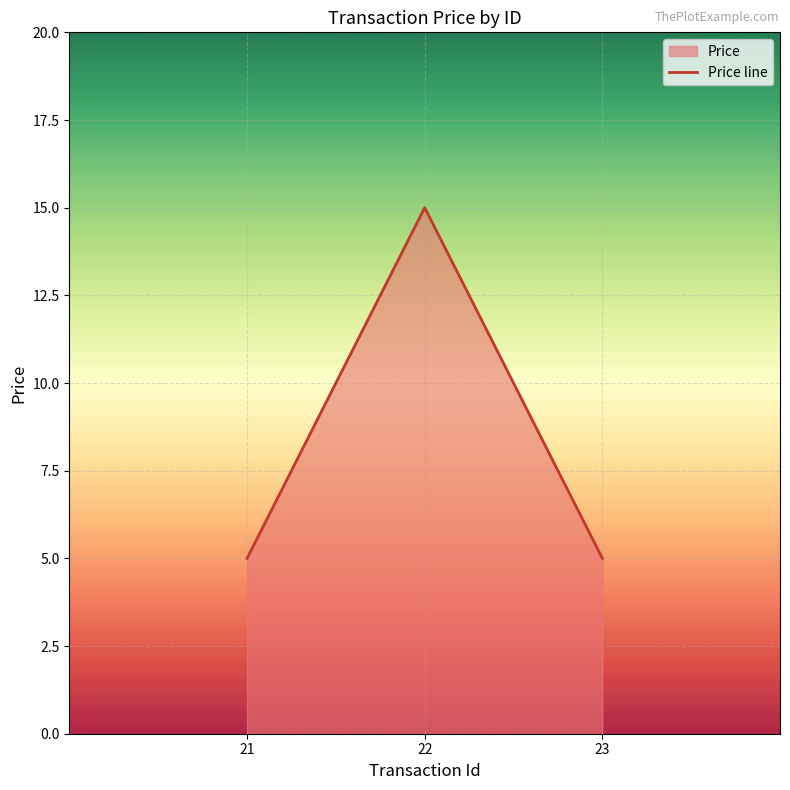

Does the chart display data point markers on the line(s)?

No